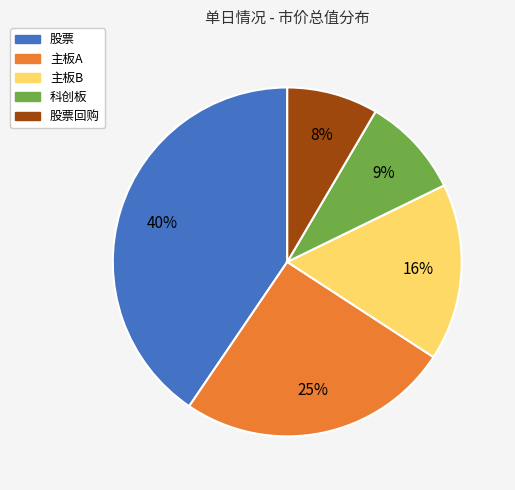

To the nearest percent, what is the average slice percentage?

20%